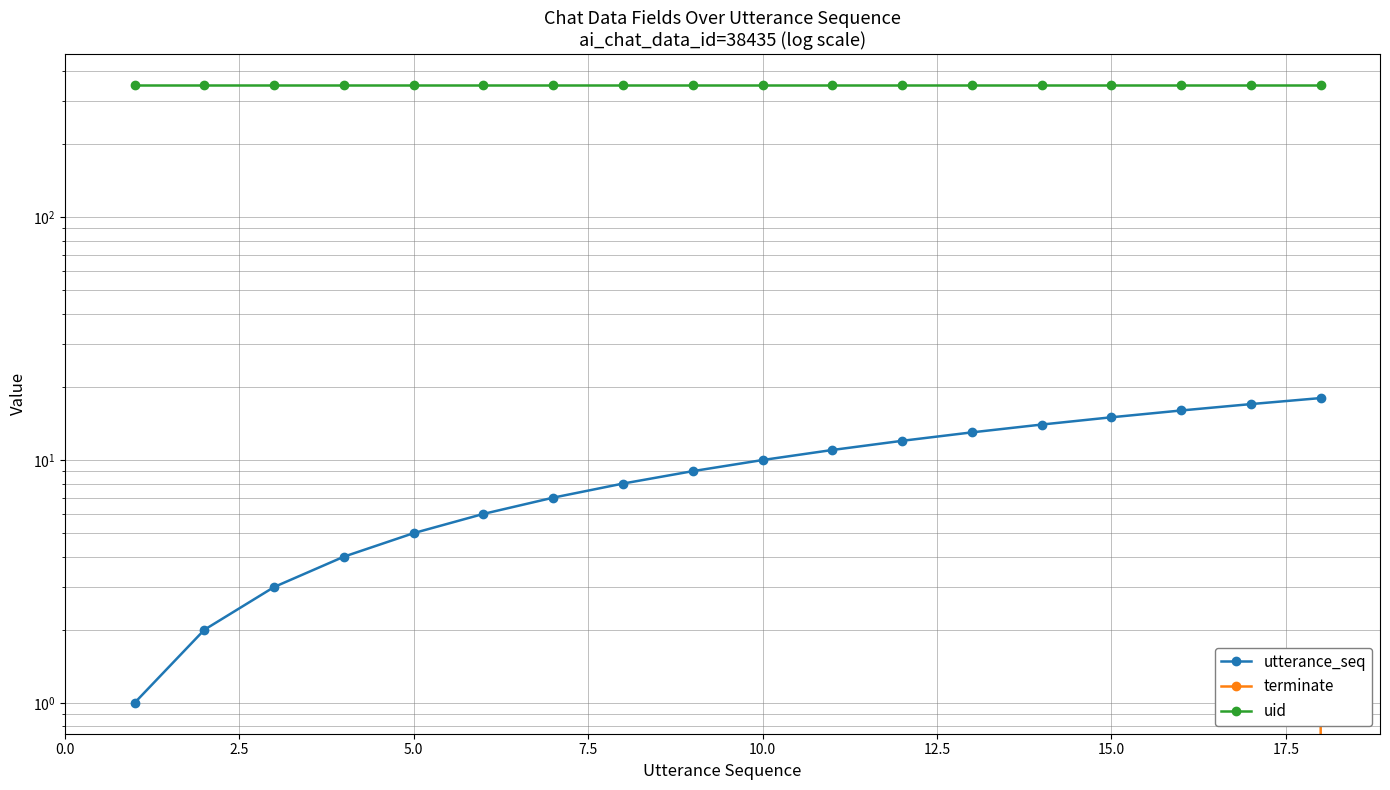

What is the greatest value displayed?

351